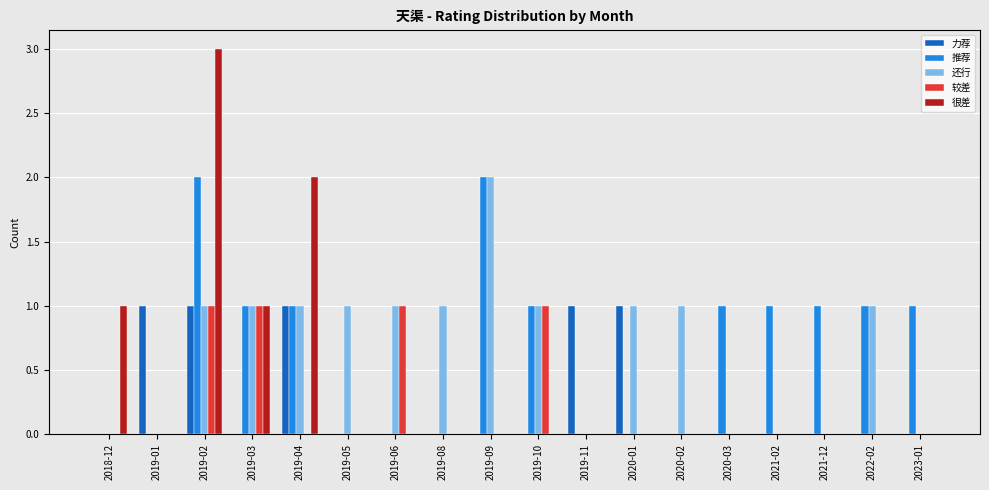

How many groups of bars are there?

18